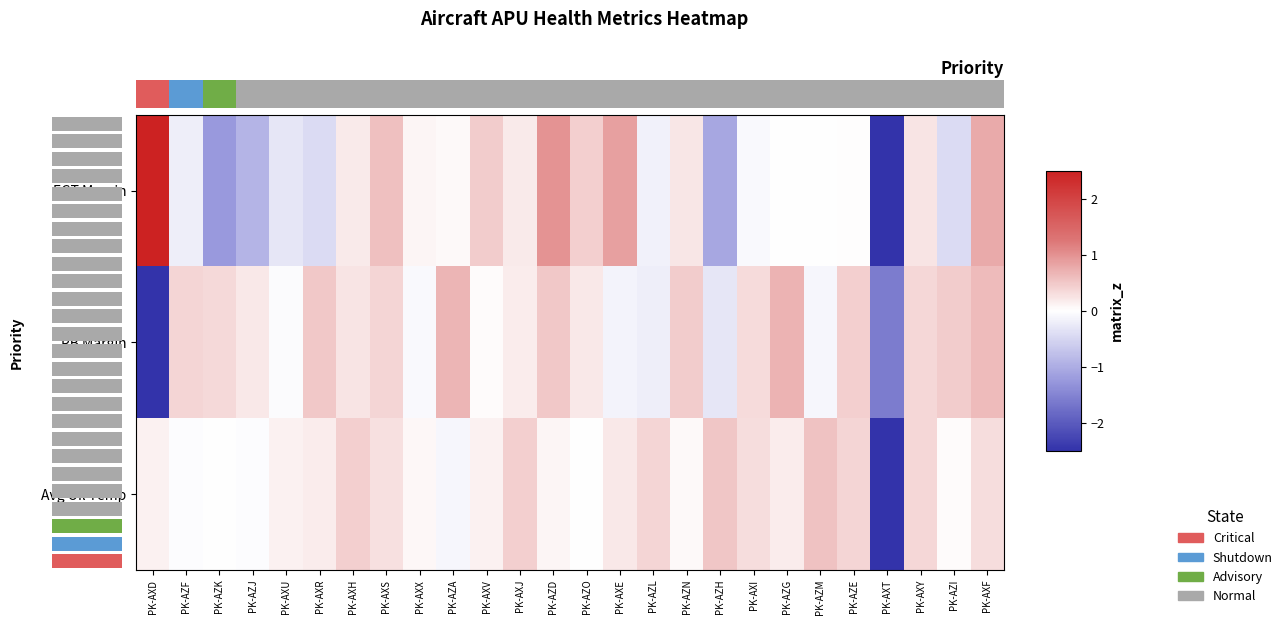

Between PK-AXR and PK-AXE, which series saw the biggest shift?

EGT Margin